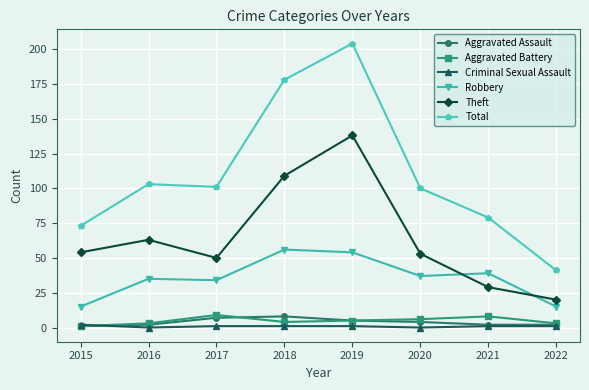

Where is Total nearest to the value 122?

2016